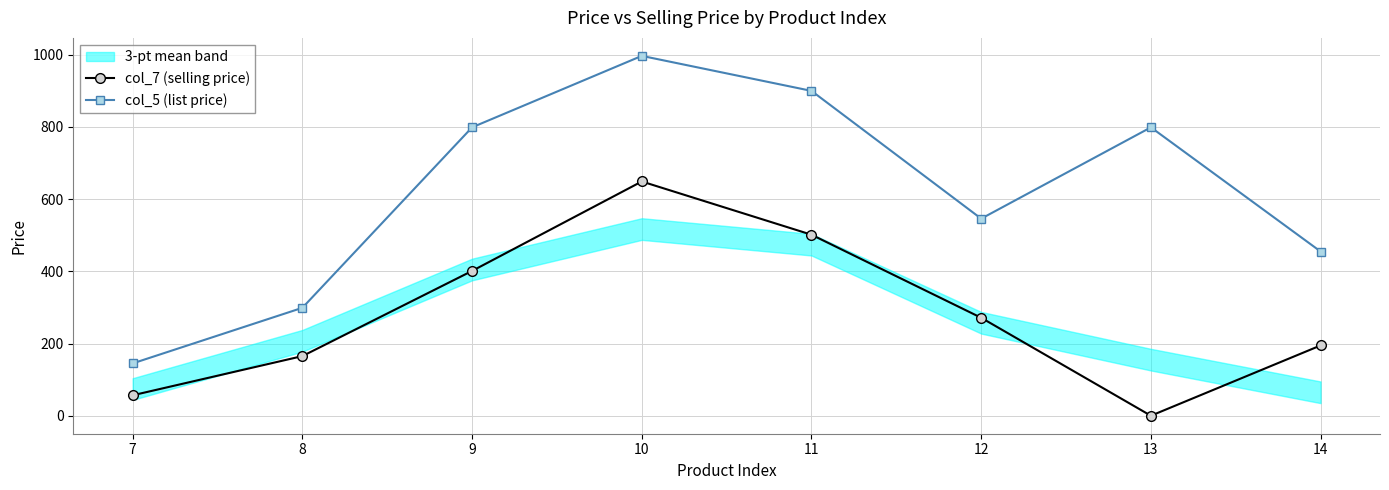

What is the difference between the highest and lowest values at 10?

348.0